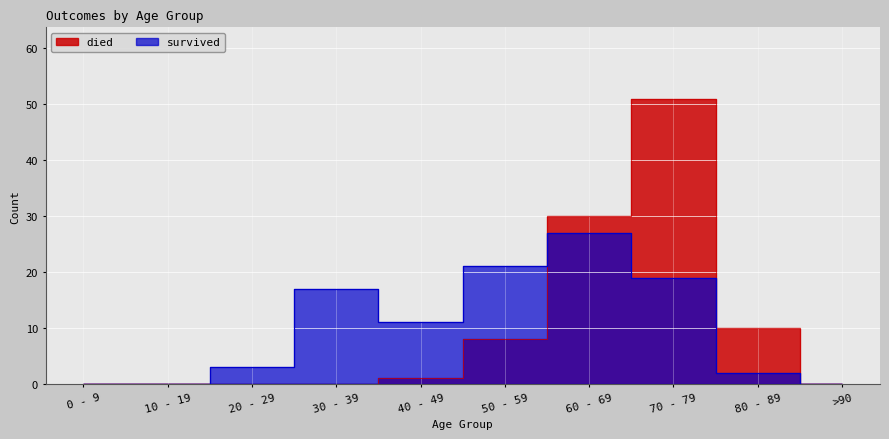

Where does the survived series first go above 11?

30 - 39